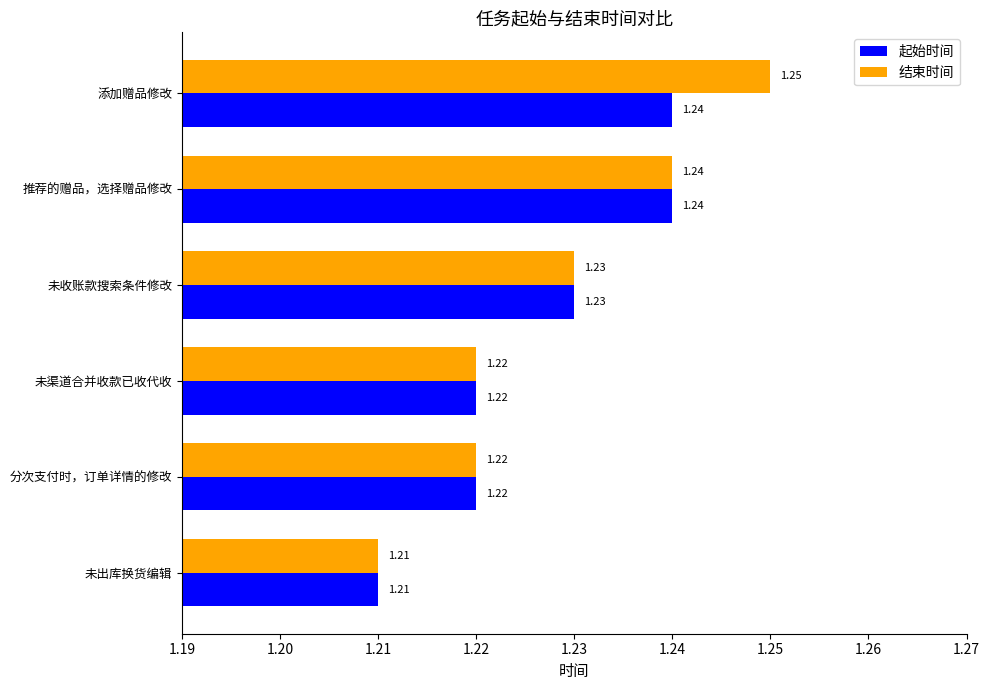

Rank the series by their average value, from highest to lowest.

结束时间, 起始时间